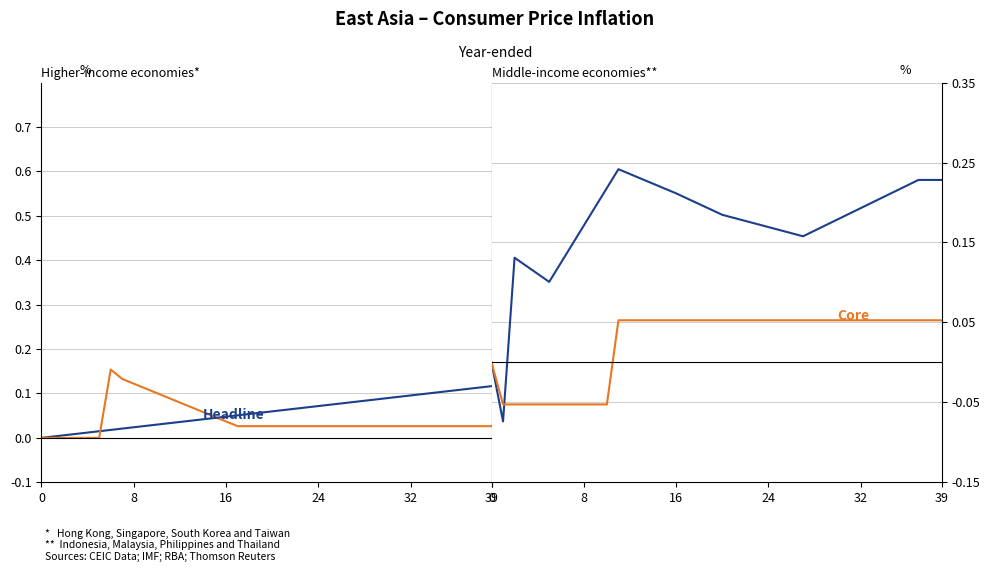

At which label does Core first exceed 0?

11